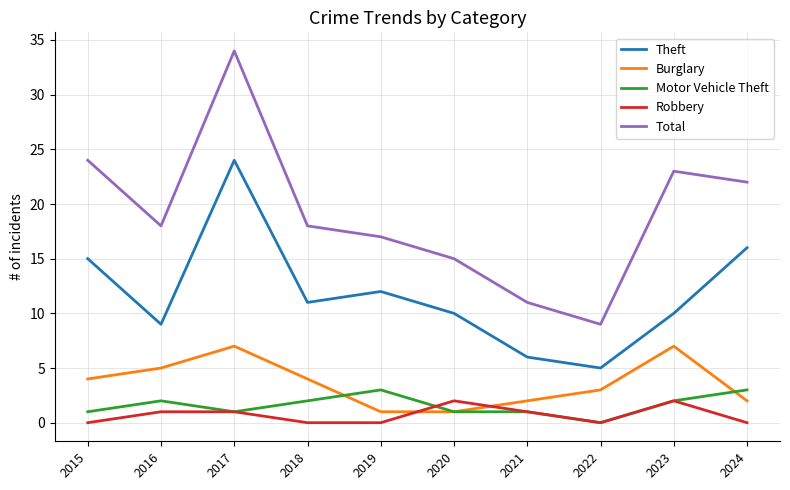

How many distinct data groups are displayed?

5